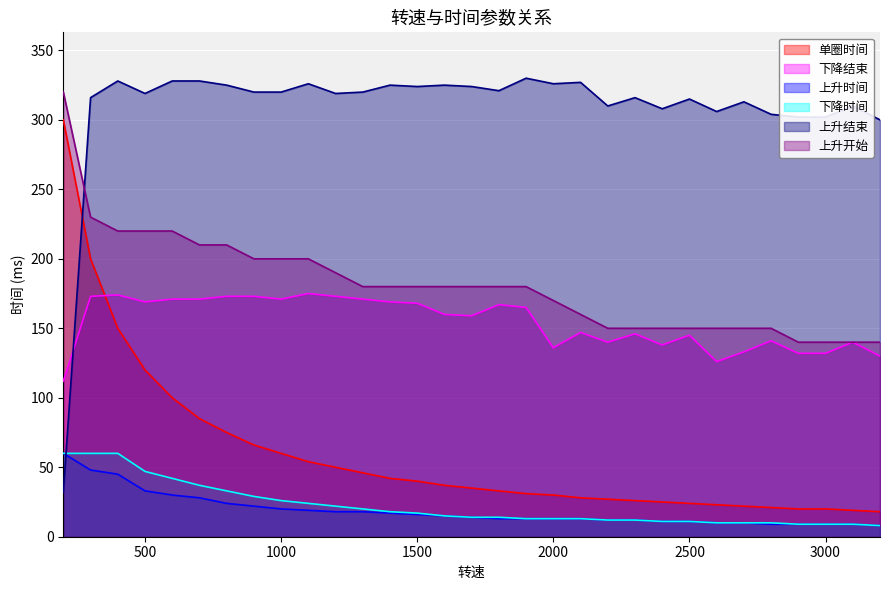

Between 800 and 1300, which series saw the biggest shift?

上升开始